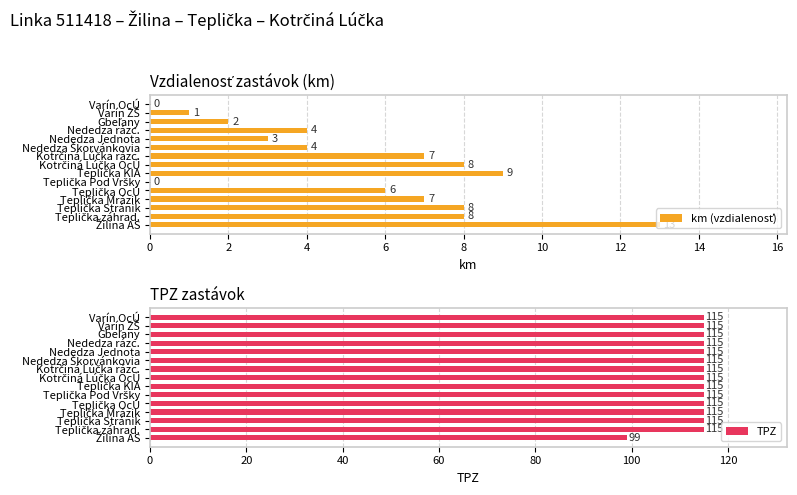

At how many categories does at least one series exceed 44?

15